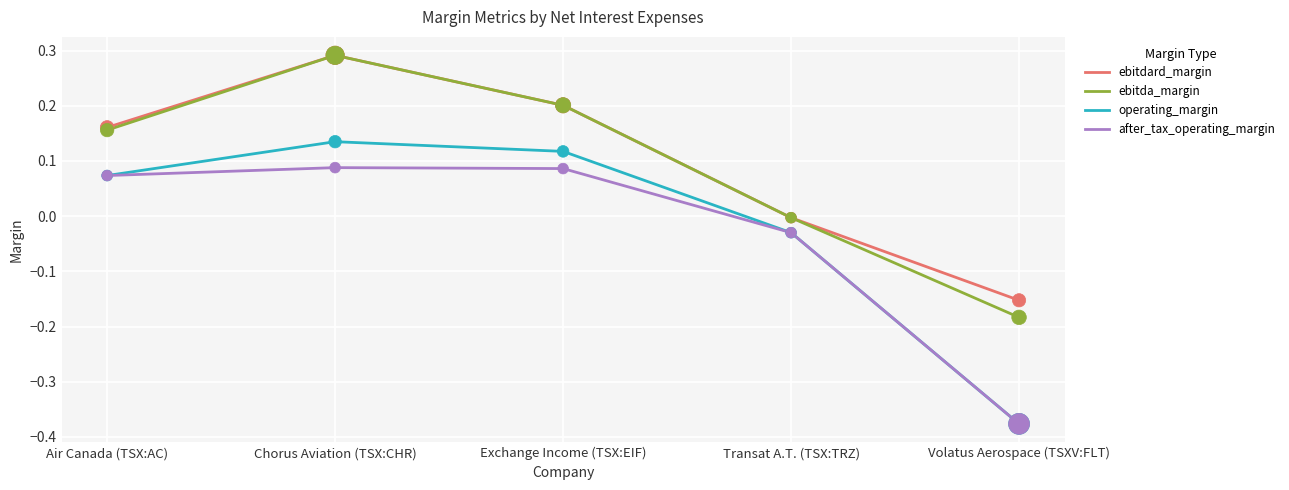

Which series has the widest spread of values?

operating_margin